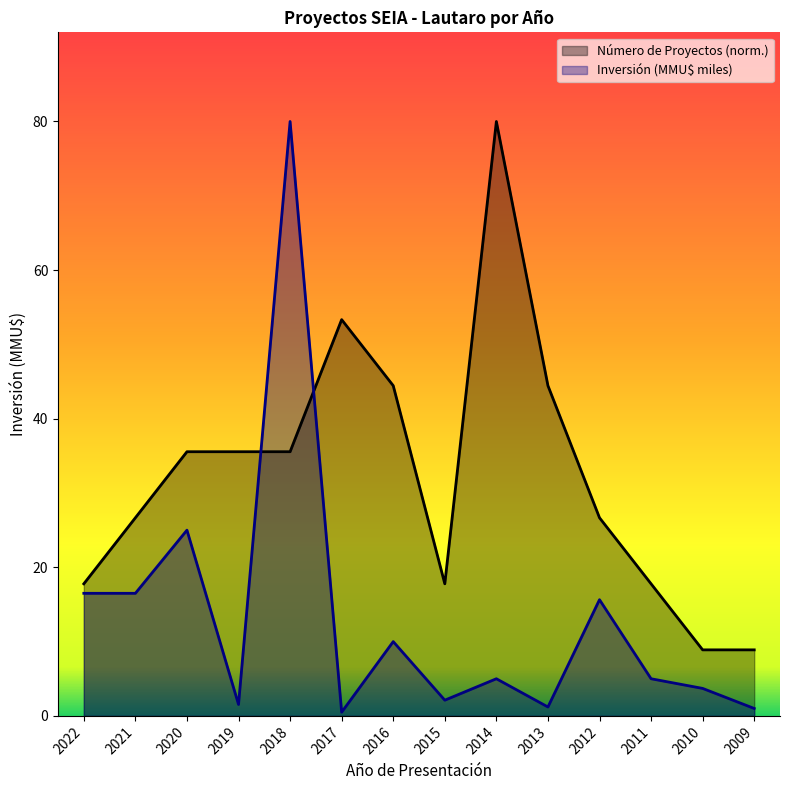

What is the smallest value displayed?

0.5